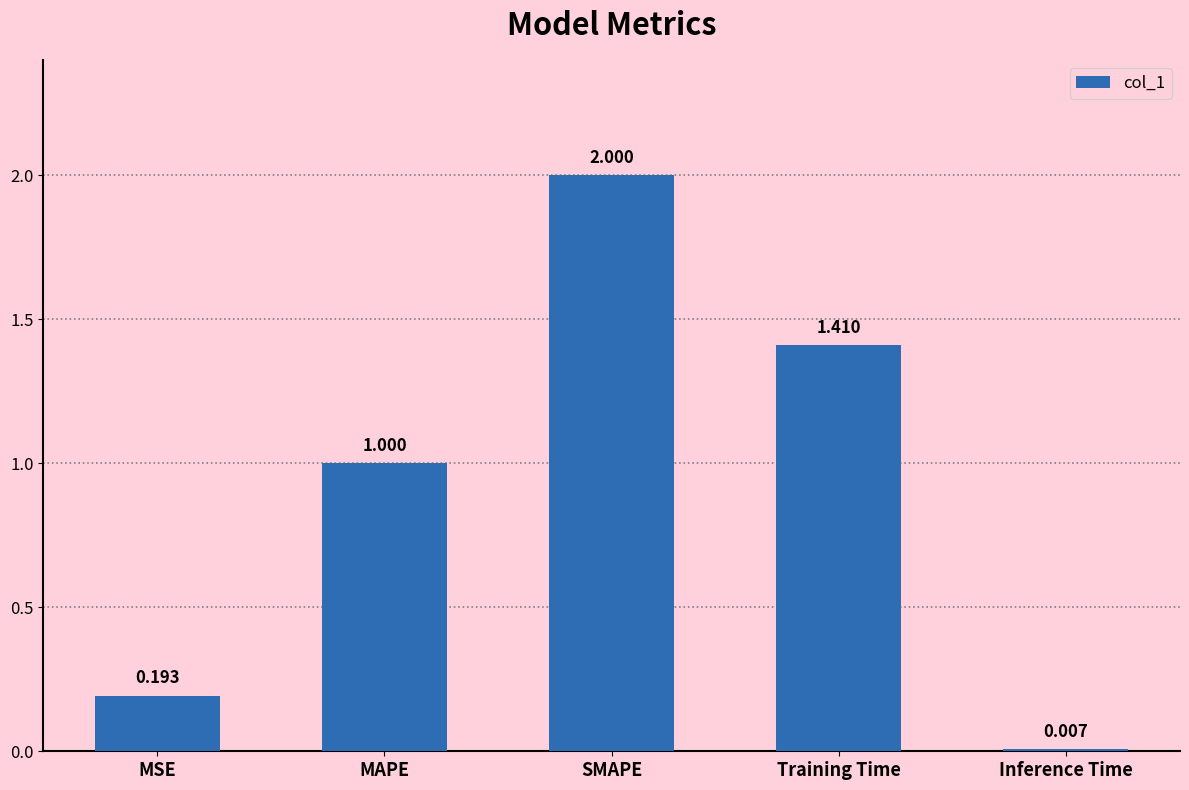

Is it true that the value at MAPE is 1.6?

False